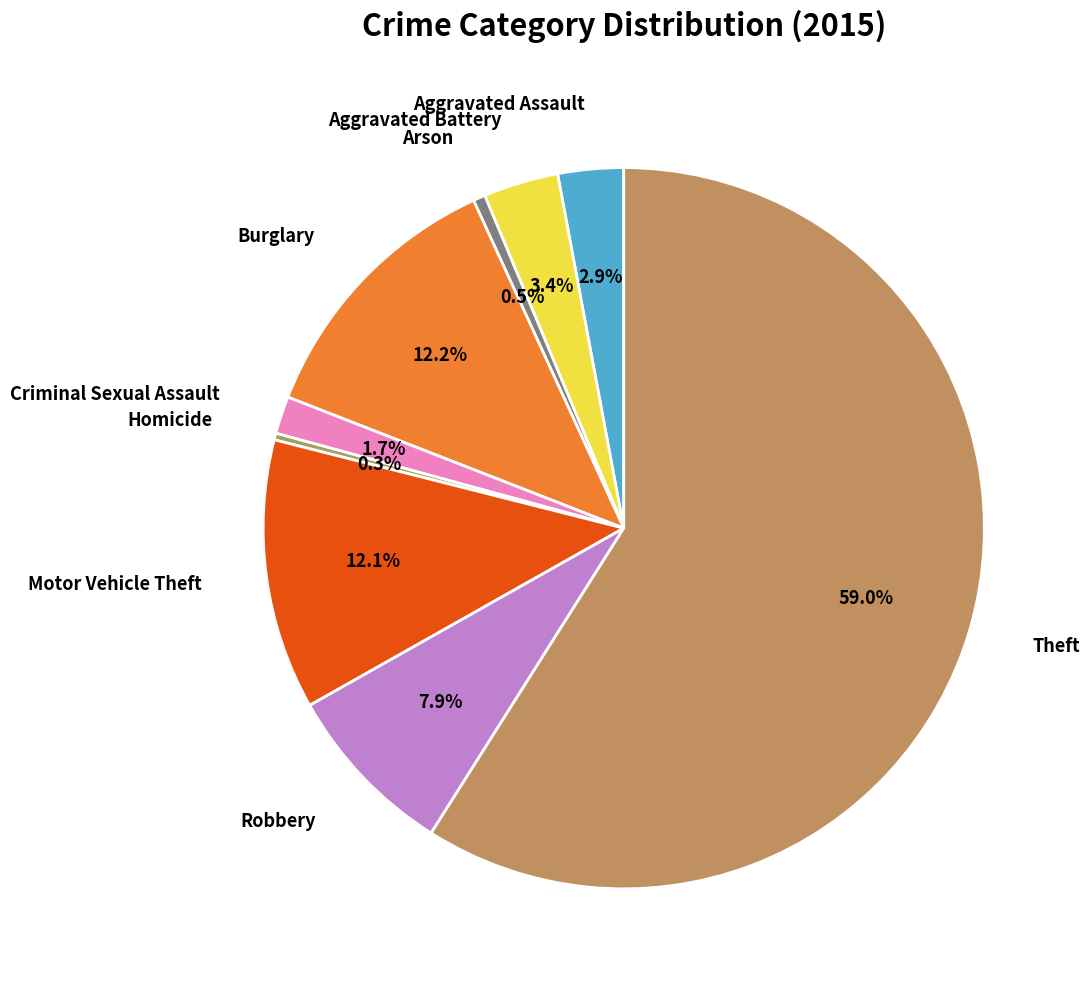

Count the number of slices in the pie.

9